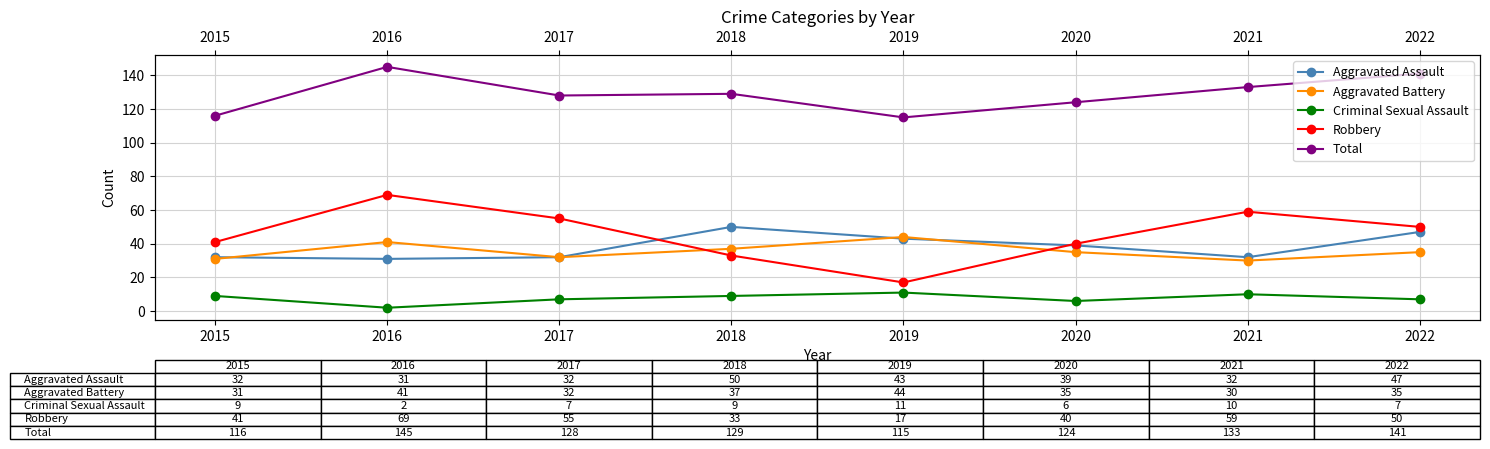

What is the maximum value for Aggravated Assault?

50